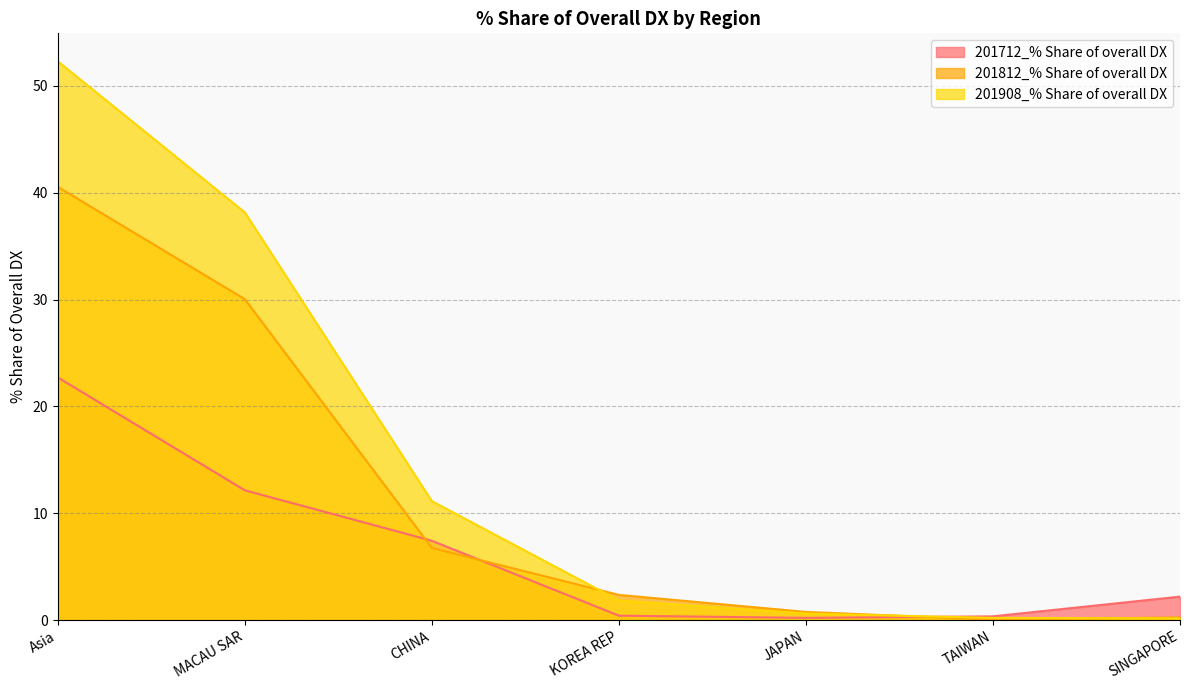

At which category does 201712_% Share of overall DX reach its first local valley?

JAPAN